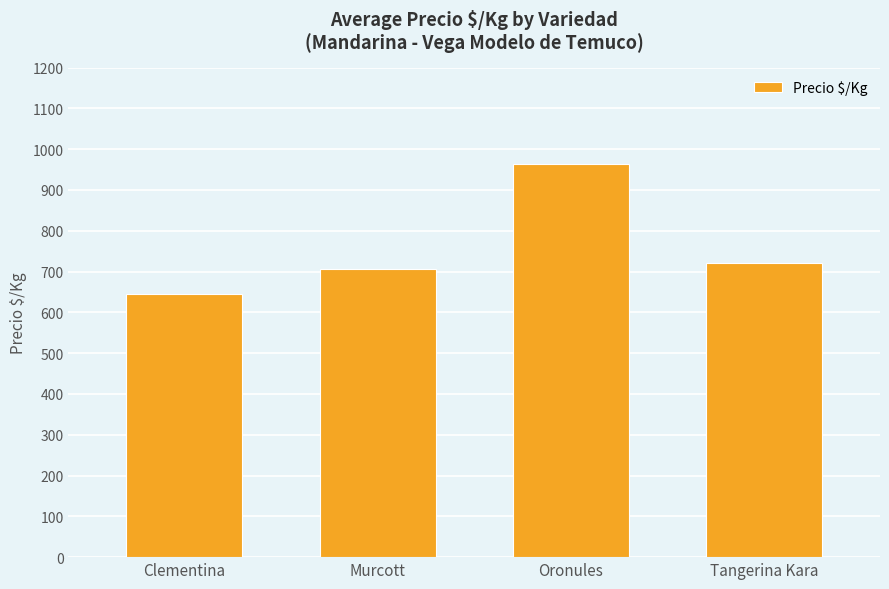

Rank the categories by value from highest to lowest.

Oronules, Tangerina Kara, Murcott, Clementina